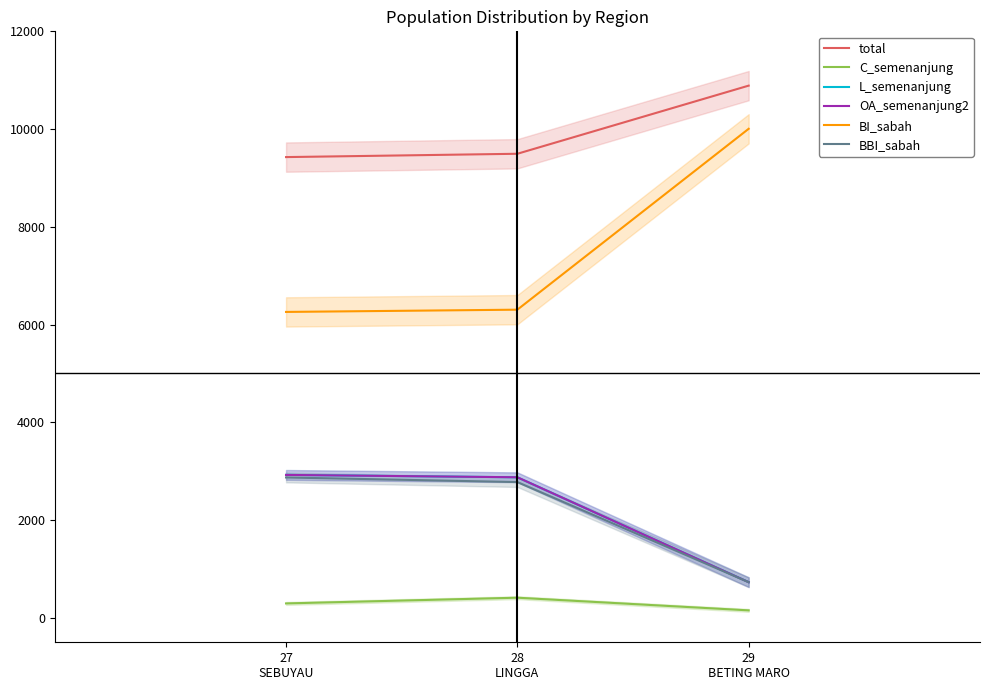

Is this an area chart (filled region under the line)?

No